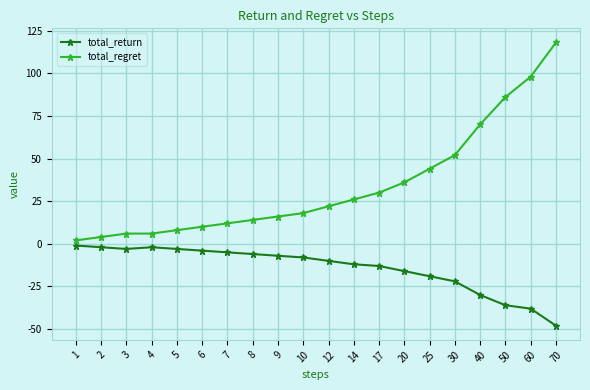

Is it true that total_regret equals 12 at 7?

True